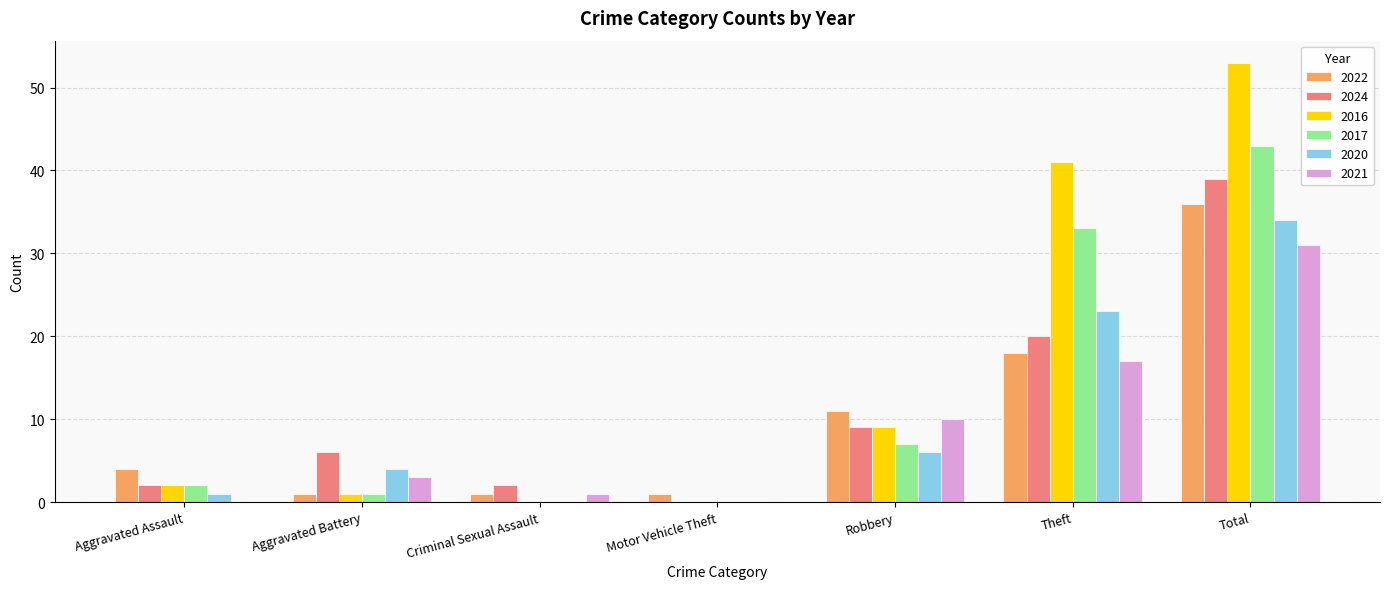

Is the value of 2021 at Theft greater than the value of 2017 at Aggravated Battery?

Yes